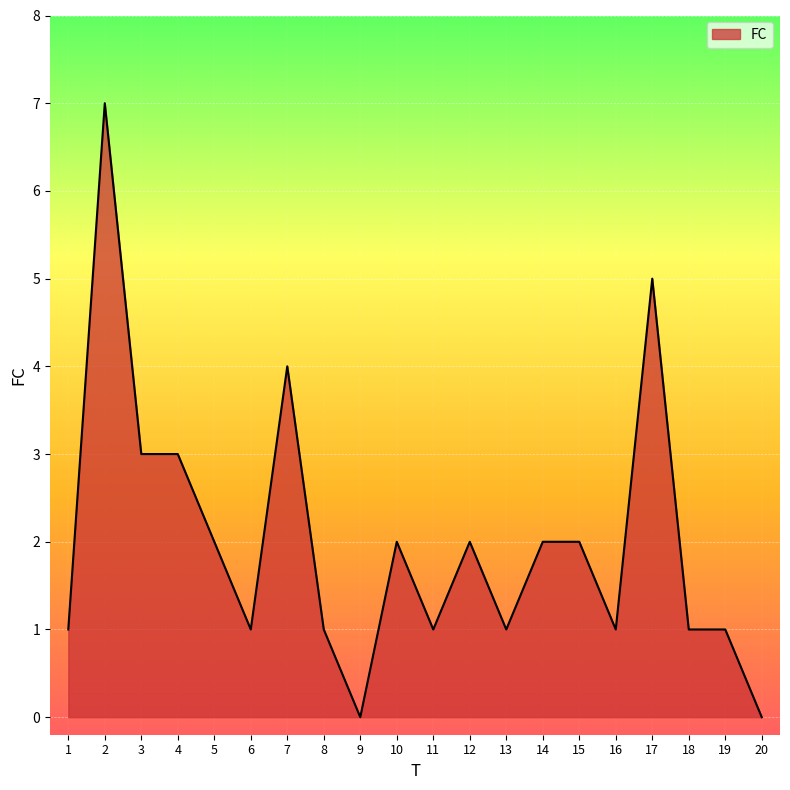

Reading right to left, list all the values displayed in this chart.

20=0	19=1	18=1	17=5	16=1	15=2	14=2	13=1	12=2	11=1	10=2	9=0	8=1	7=4	6=1	5=2	4=3	3=3	2=7	1=1